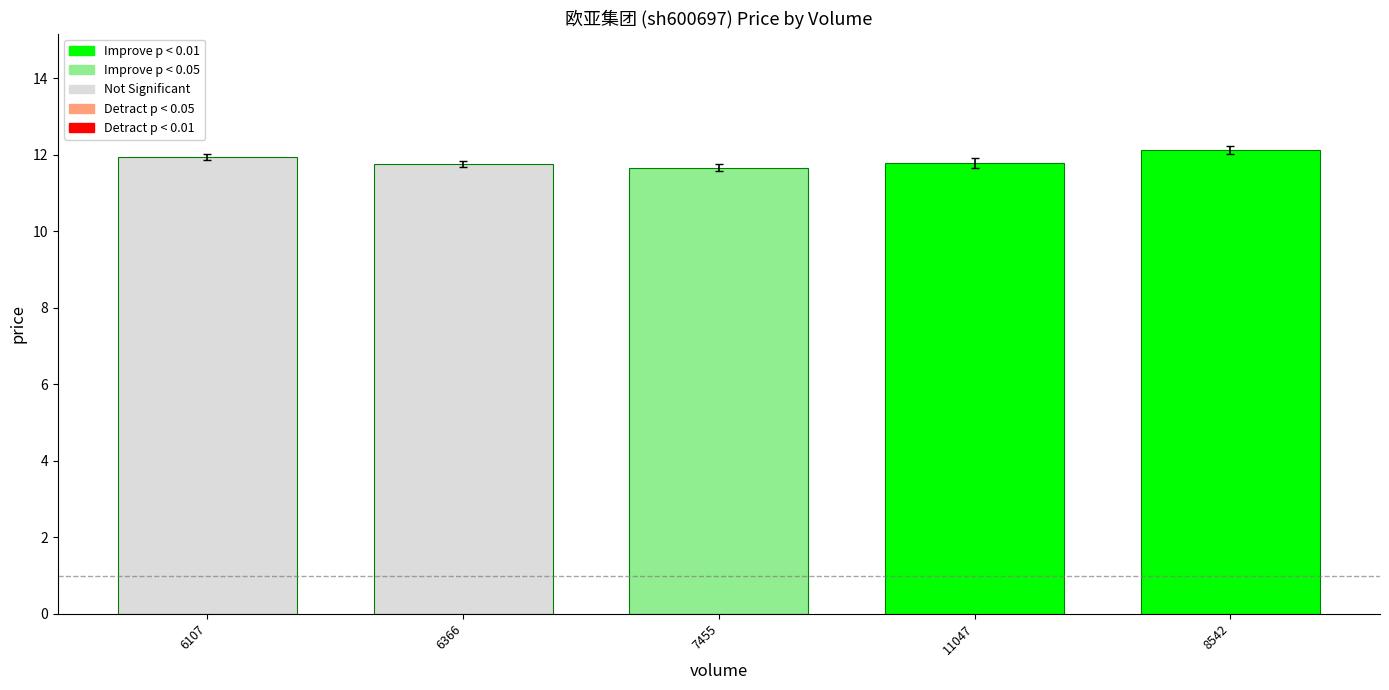

Which category has the highest value across all series?

8542